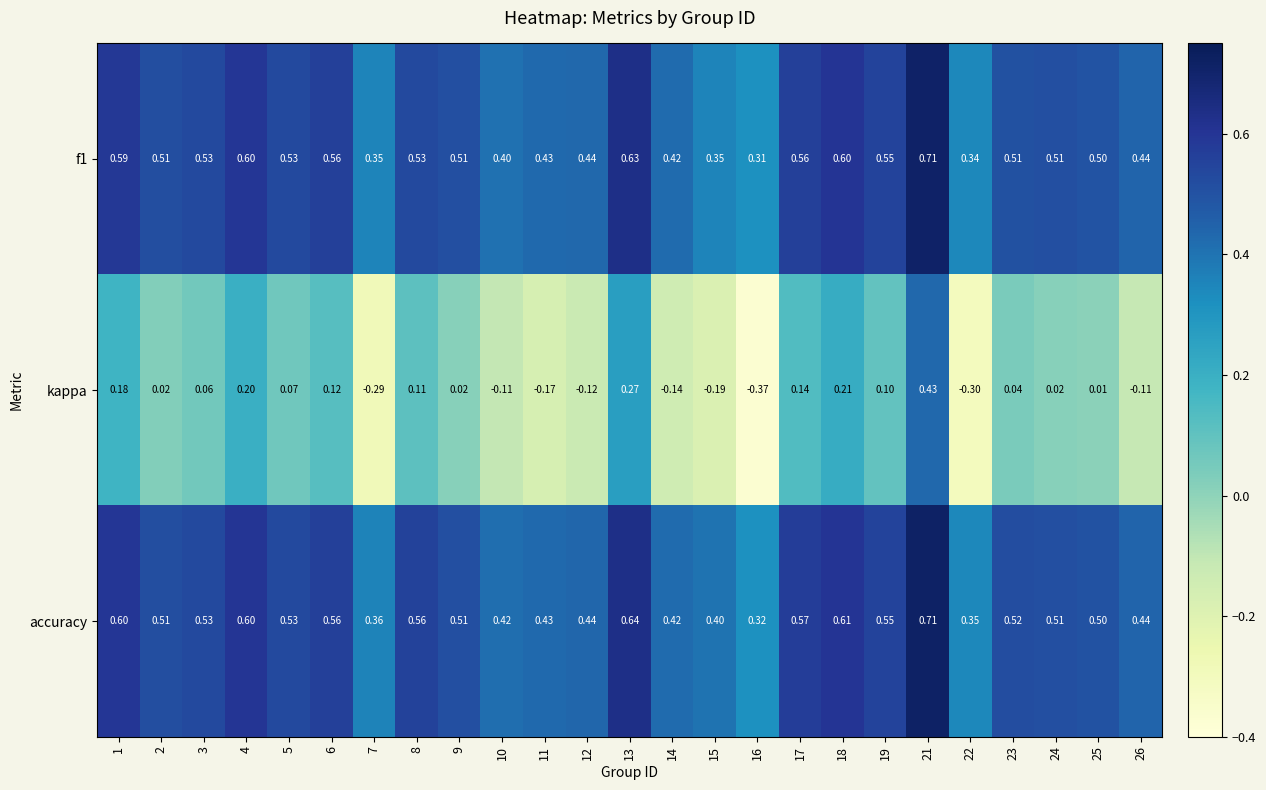

Which series changed the most between 4 and 22?

kappa